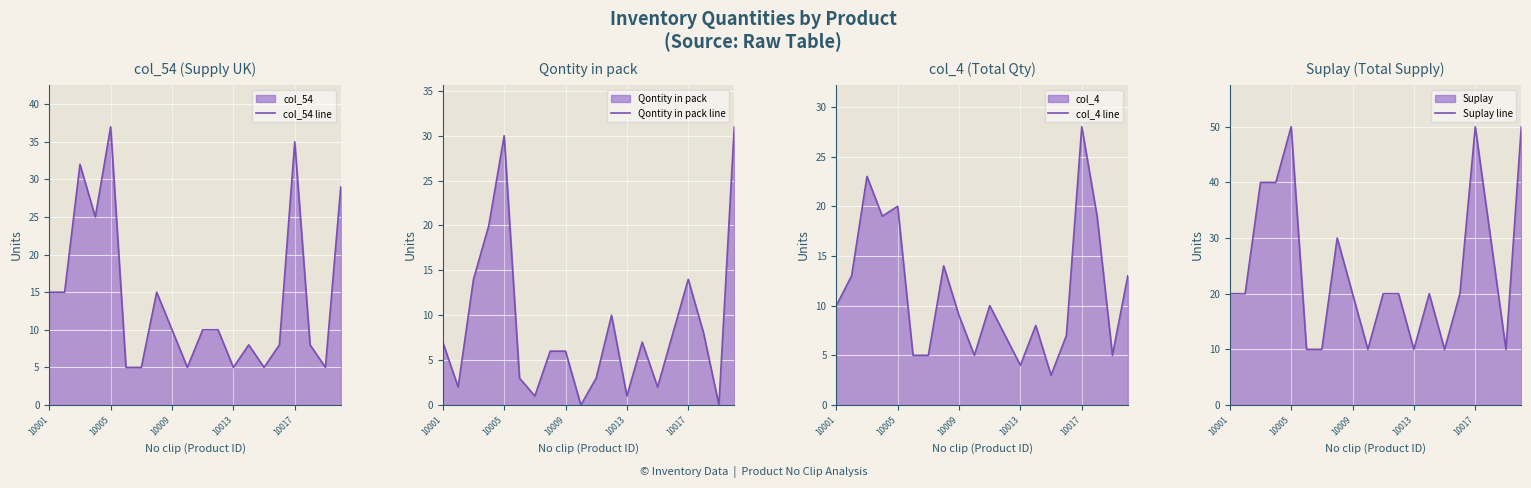

Is it true that col_54 line equals 11 at 13?

False